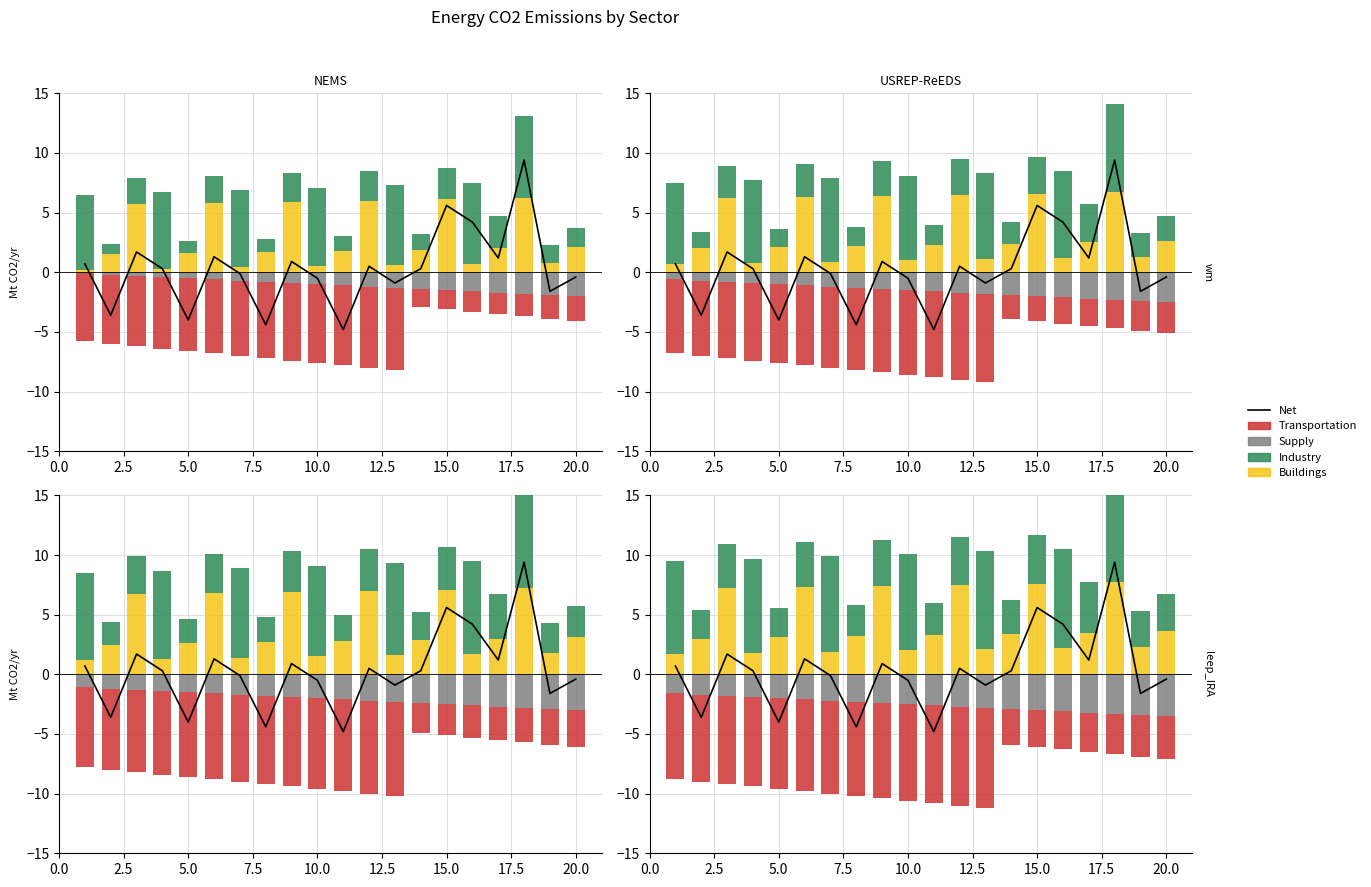

What is the smallest value displayed?

-4.8